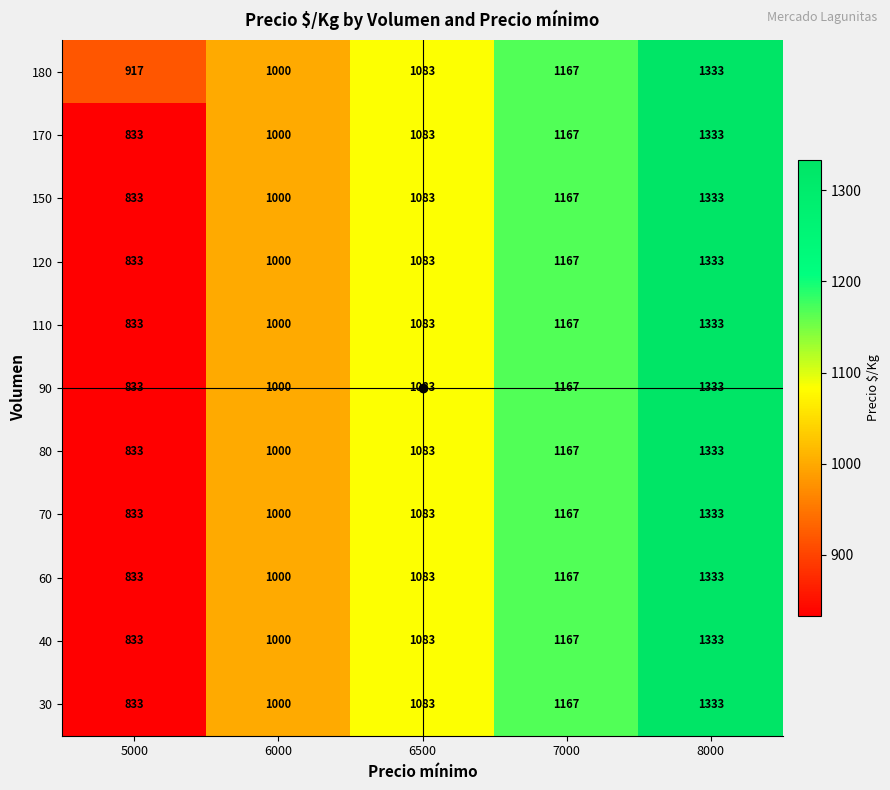

Count the number of categories in the chart.

5